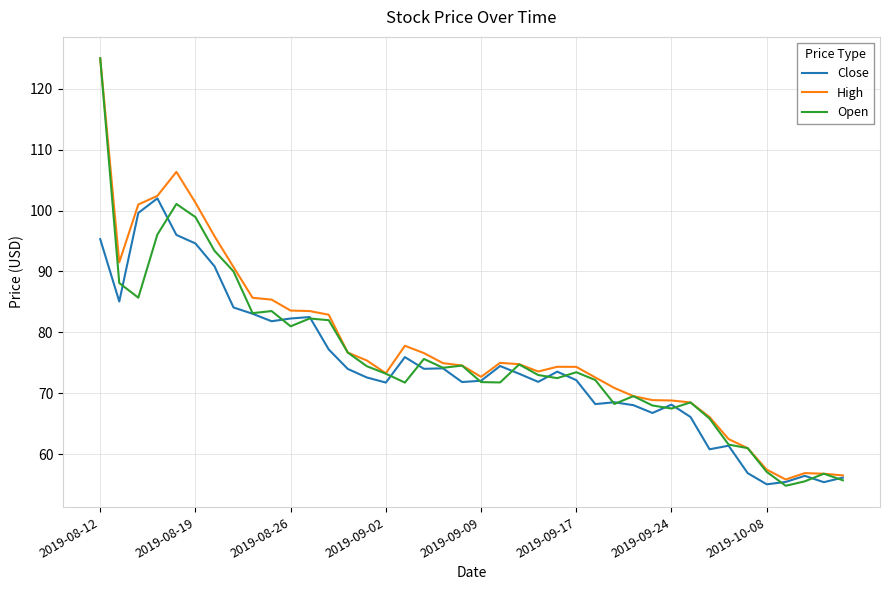

What is the maximum value shown in the chart?

125.0